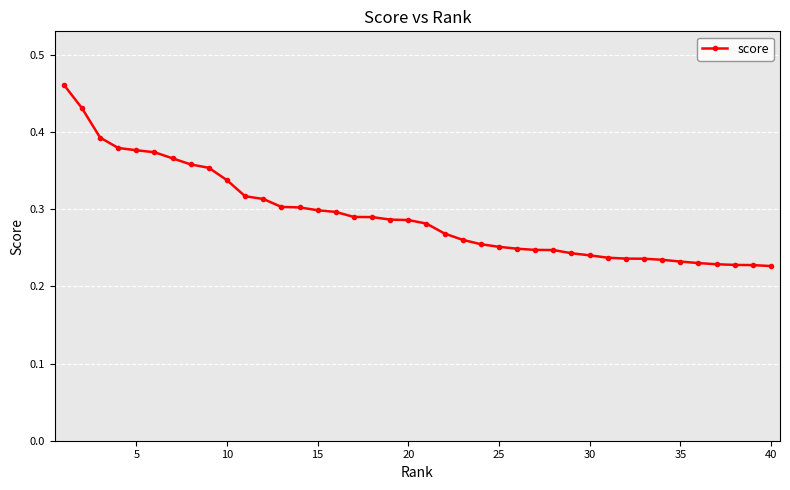

What is the sum of all values?

11.7